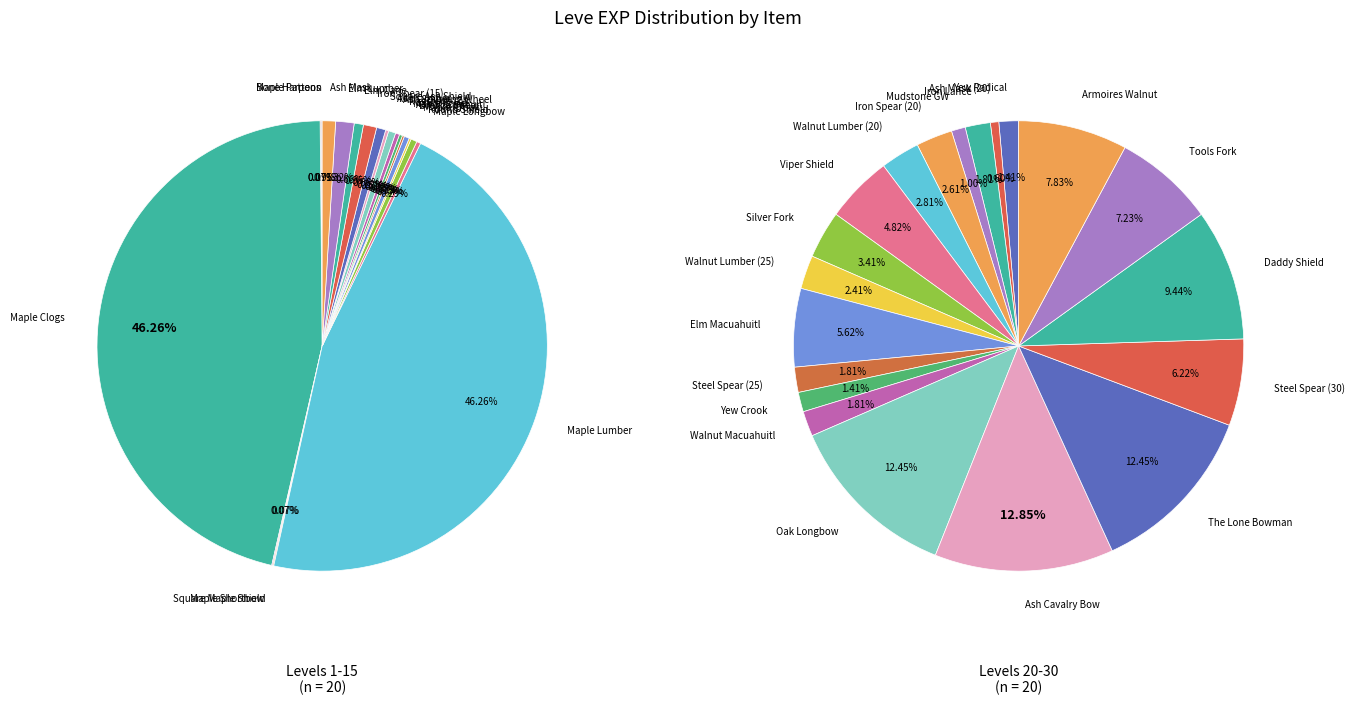

How many segments does this pie chart have?

20